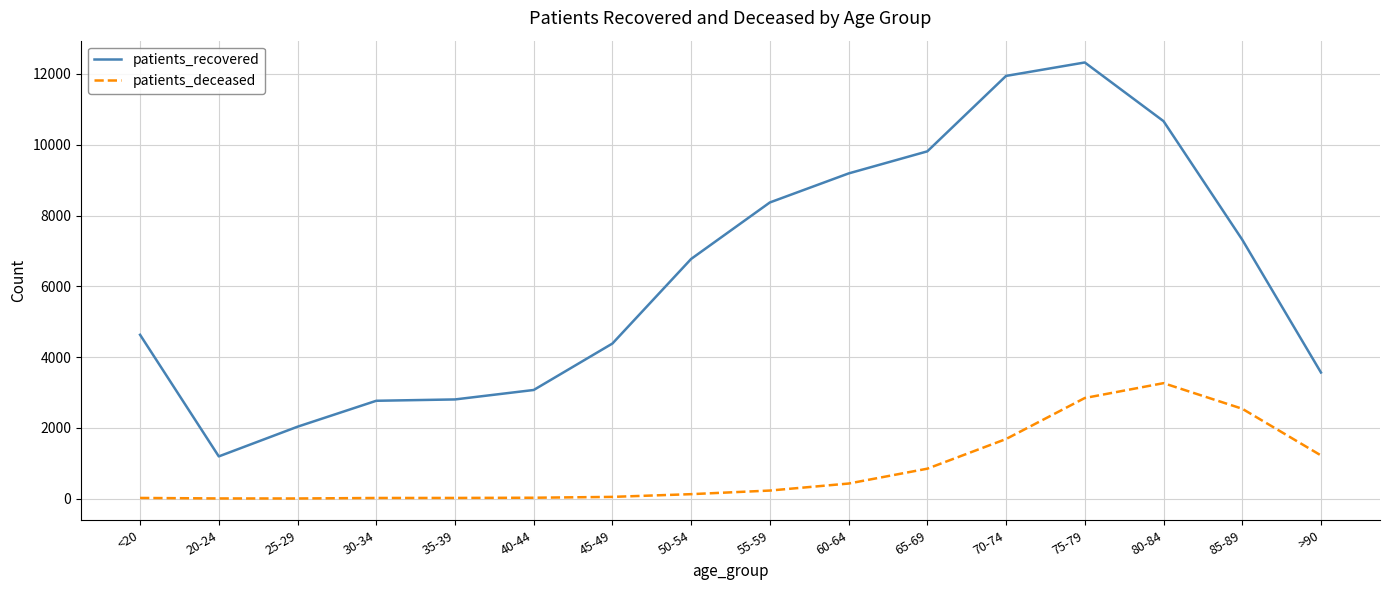

Is this an area chart (filled region under the line)?

No